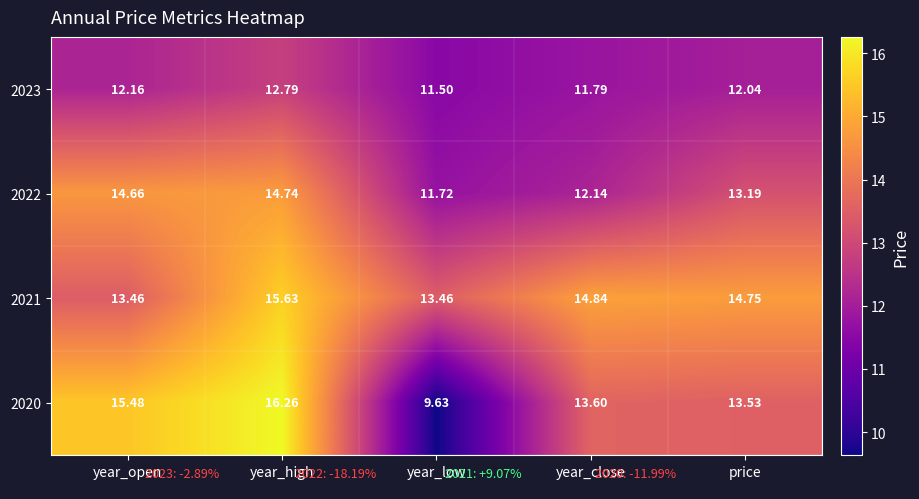

Is the value of 2023 at price greater than the value of 2020 at year_open?

No